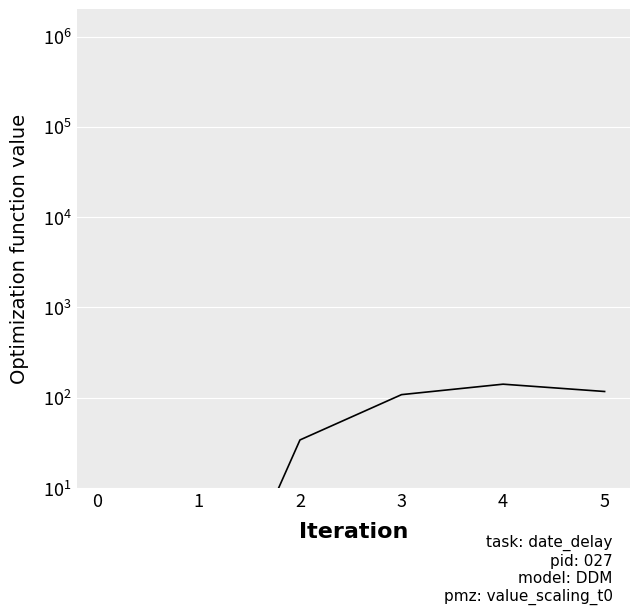

Reading left to right, extract all data points from this chart.

0=0.1	1=0.1	2=34.0	3=108.0	4=141.0	5=117.0